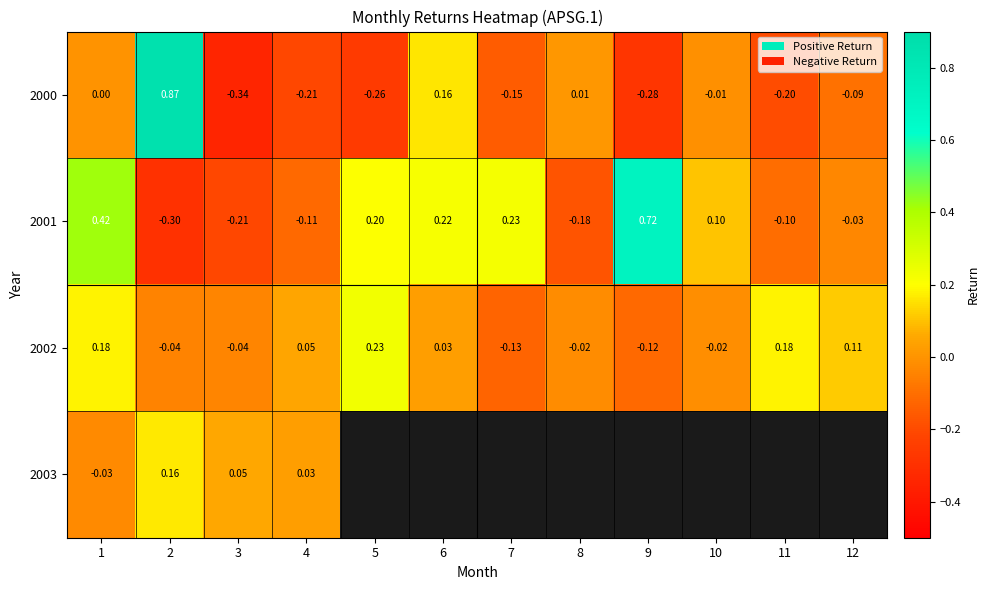

Is the value of 2000 at 1 greater than the value of 2002 at 9?

Yes